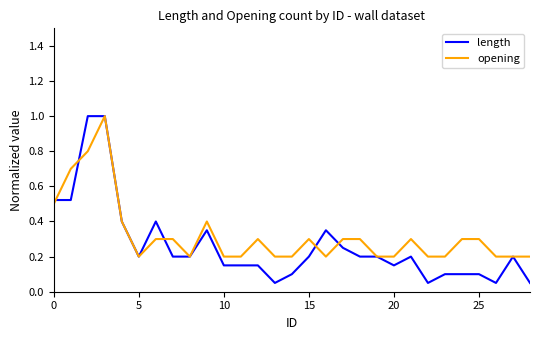

How many lines are shown in the chart?

2